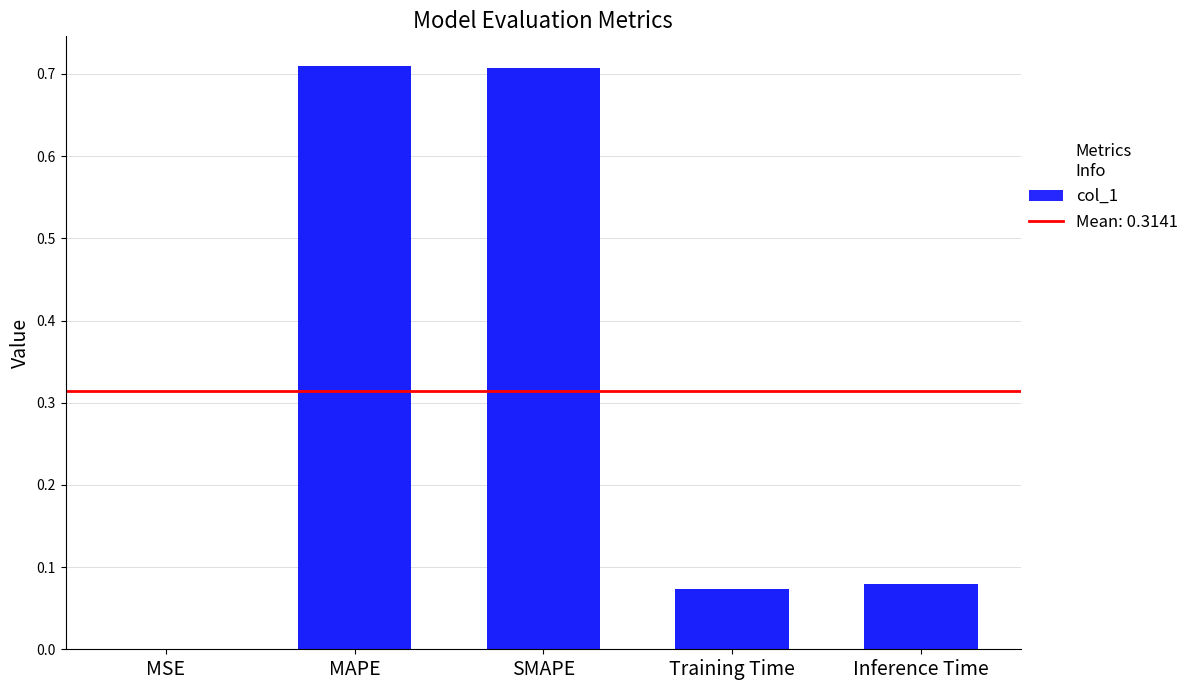

List the labels in order of value, smallest first.

MSE, Training Time, Inference Time, SMAPE, MAPE